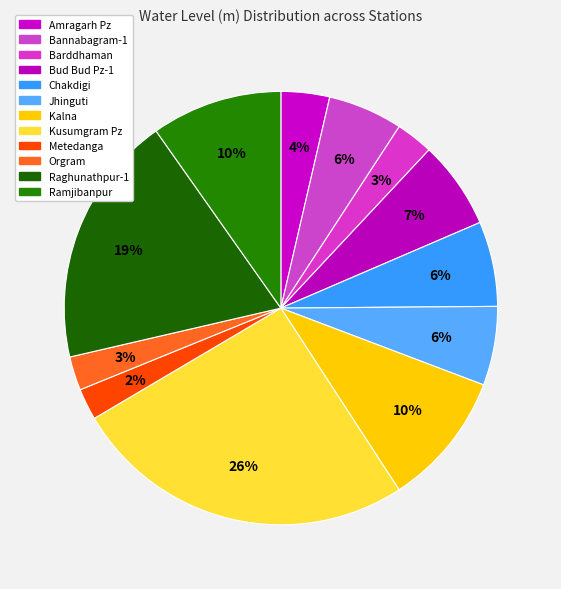

Is there any slice that represents more than half of the pie?

No